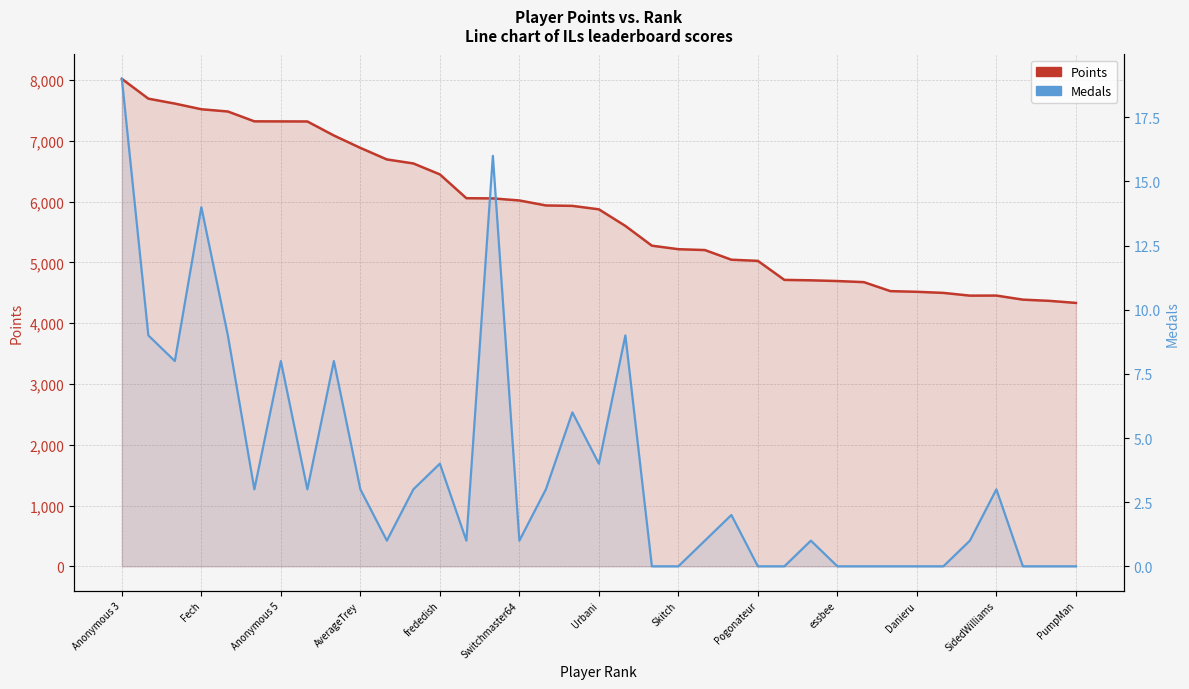

How many lines are shown in the chart?

2